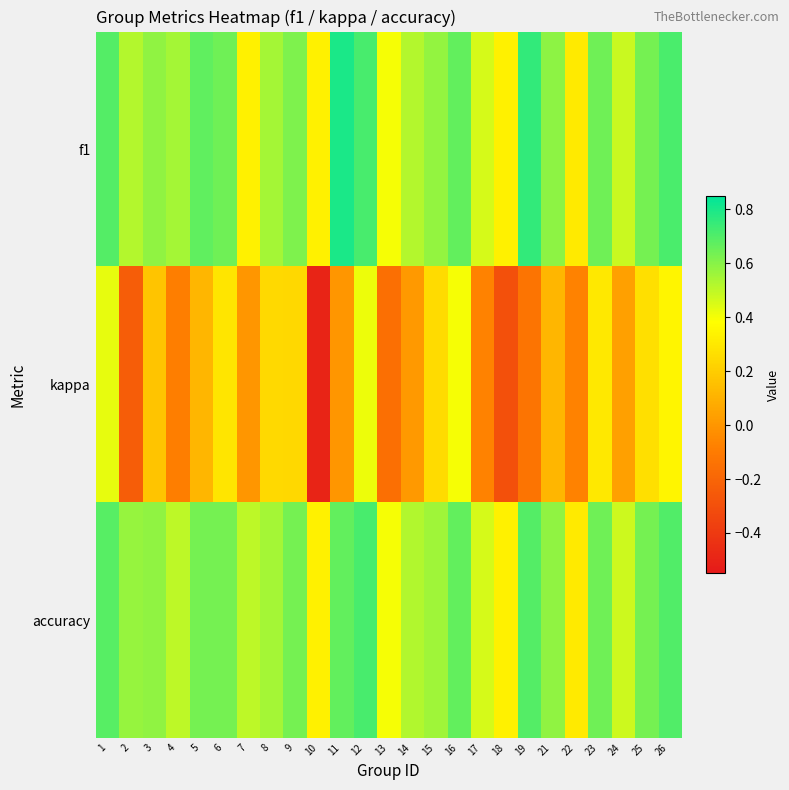

Reading right to left, list all the values displayed in this chart.

f1: 26=0.7	25=0.6	24=0.5	23=0.6	22=0.3	21=0.6	19=0.8	18=0.3	17=0.5	16=0.7	15=0.6	14=0.5	13=0.4	12=0.7	11=0.8	10=0.3	9=0.6	8=0.5	7=0.3	6=0.6	5=0.7	4=0.5	3=0.6	2=0.5	1=0.7
kappa: 26=0.3	25=0.3	24=0.0	23=0.3	22=-0.1	21=0.1	19=-0.1	18=-0.3	17=-0.1	16=0.4	15=0.2	14=0.0	13=-0.2	12=0.4	11=0.0	10=-0.5	9=0.2	8=0.2	7=0.0	6=0.3	5=0.1	4=-0.1	3=0.2	2=-0.2	1=0.4
accuracy: 26=0.7	25=0.6	24=0.5	23=0.6	22=0.3	21=0.6	19=0.7	18=0.3	17=0.5	16=0.7	15=0.6	14=0.5	13=0.4	12=0.7	11=0.7	10=0.3	9=0.6	8=0.5	7=0.5	6=0.6	5=0.6	4=0.5	3=0.6	2=0.6	1=0.7